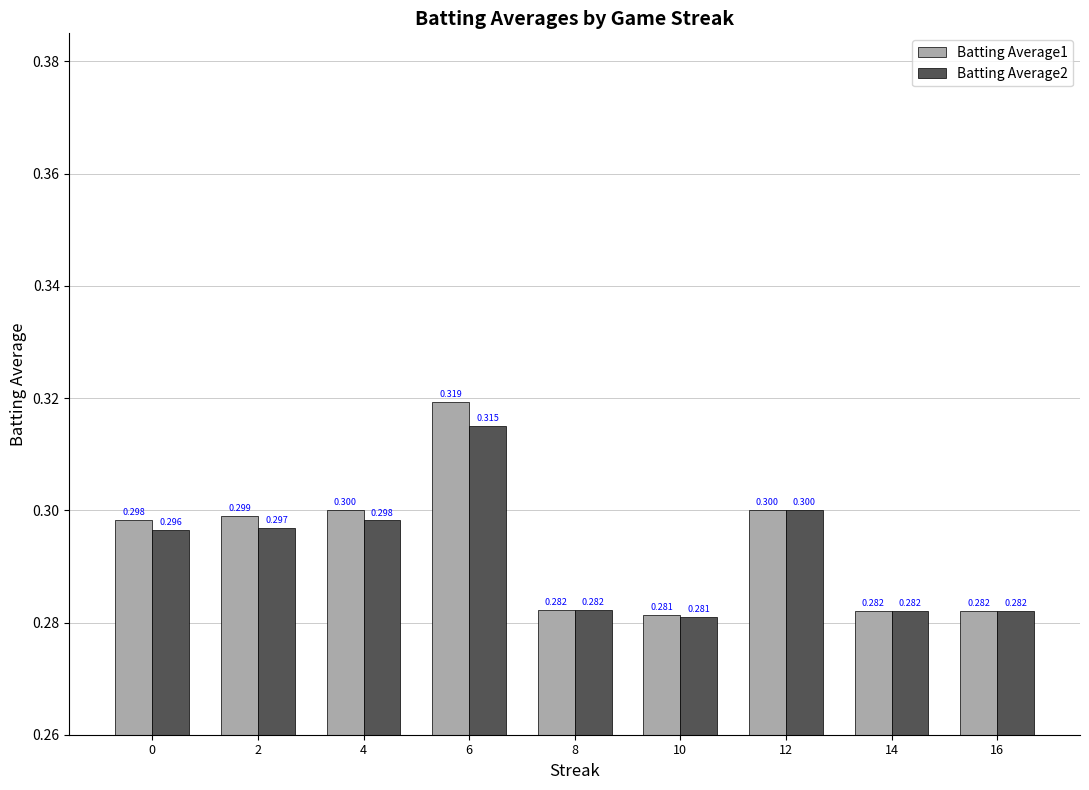

Reading left to right, list all the values displayed in this chart.

Batting Average1: 0.3	0.3	0.3	0.3	0.3	0.3	0.3	0.3	0.3
Batting Average2: 0.3	0.3	0.3	0.3	0.3	0.3	0.3	0.3	0.3